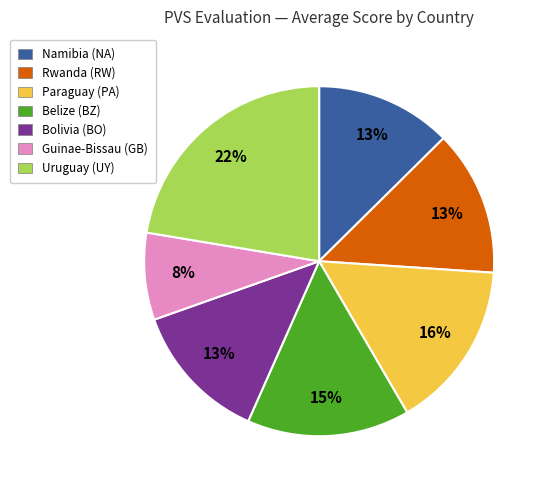

To the nearest percent, what is the average slice percentage?

14%